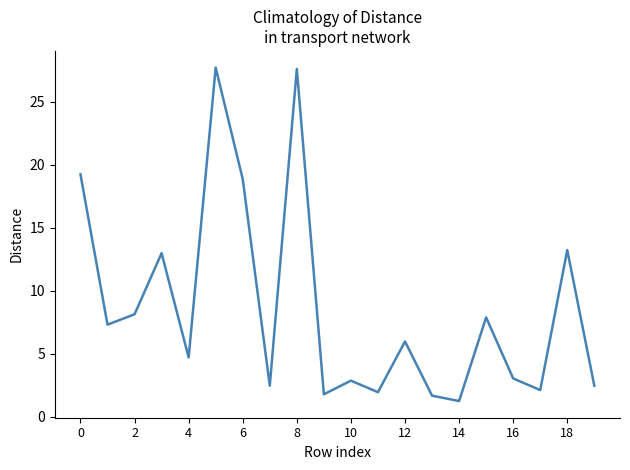

What is the greatest value displayed?

27.7